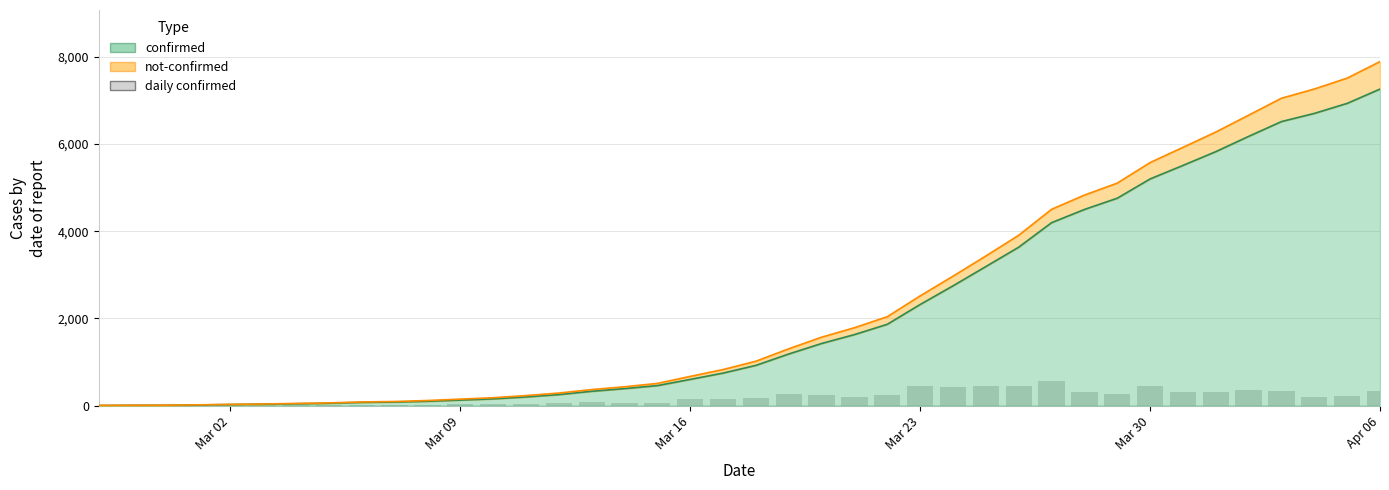

How many data points are less than 177?

20